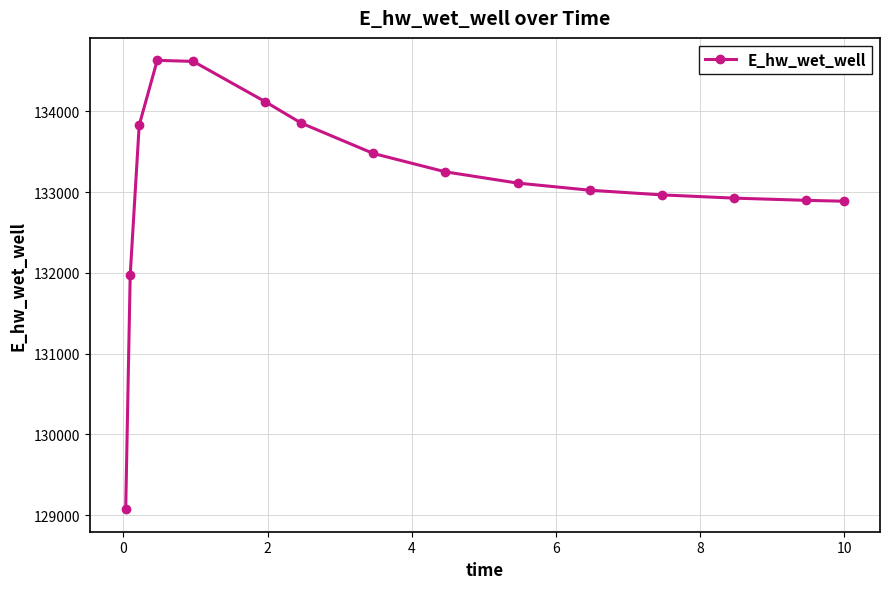

What is the sum of all values?

1996624.9